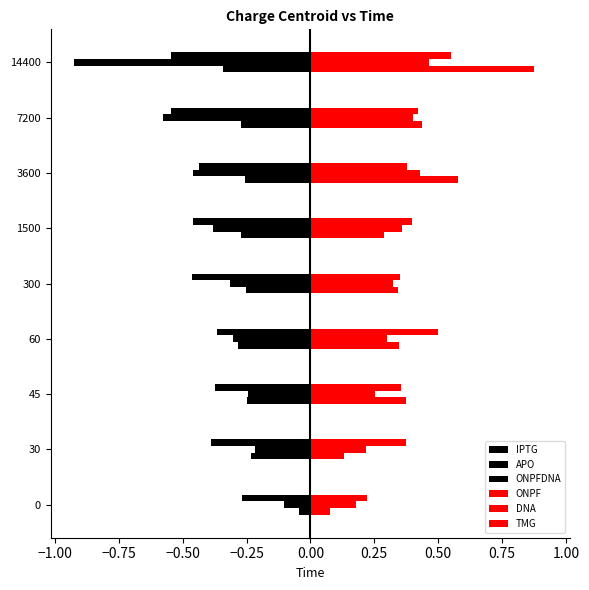

Reading left to right, list all the values displayed in this chart.

IPTG: -0.0	-0.2	-0.2	-0.3	-0.3	-0.3	-0.3	-0.3	-0.3
APO: -0.1	-0.2	-0.2	-0.3	-0.3	-0.4	-0.5	-0.6	-0.9
ONPFDNA: -0.3	-0.4	-0.4	-0.4	-0.5	-0.5	-0.4	-0.5	-0.5
ONPF: 0.1	0.1	0.4	0.3	0.3	0.3	0.6	0.4	0.9
DNA: 0.2	0.2	0.3	0.3	0.3	0.4	0.4	0.4	0.5
TMG: 0.2	0.4	0.4	0.5	0.3	0.4	0.4	0.4	0.6